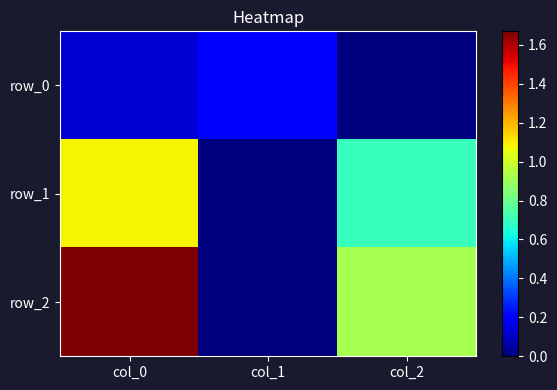

True or false: row_0 has a value of 0.1 at col_1.

False